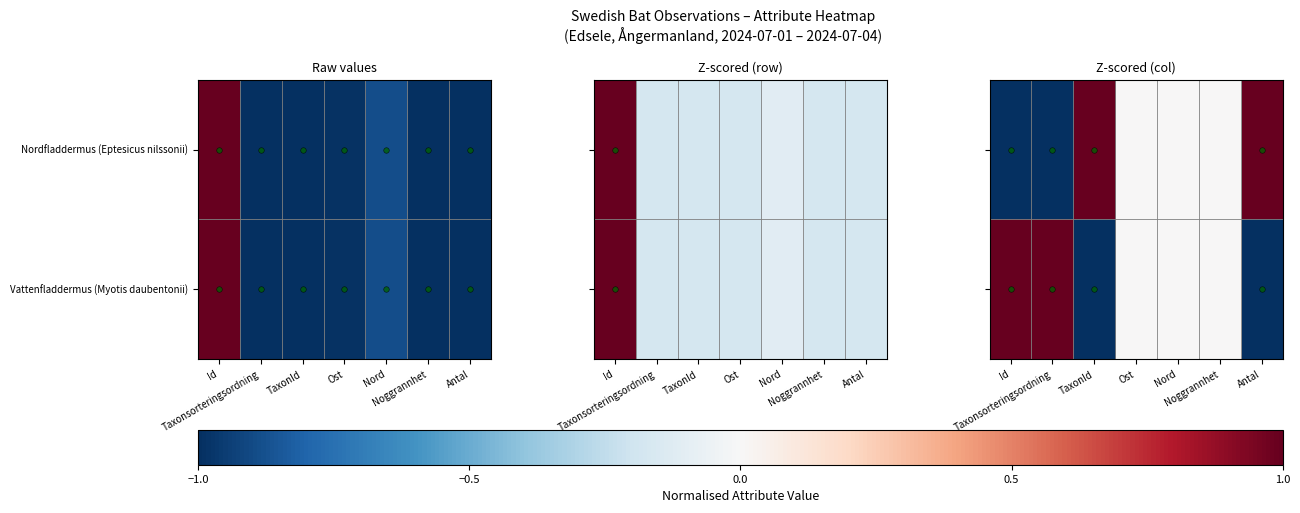

How many Nordfladdermus (Eptesicus nilssonii) values are between -1 and 1?

7